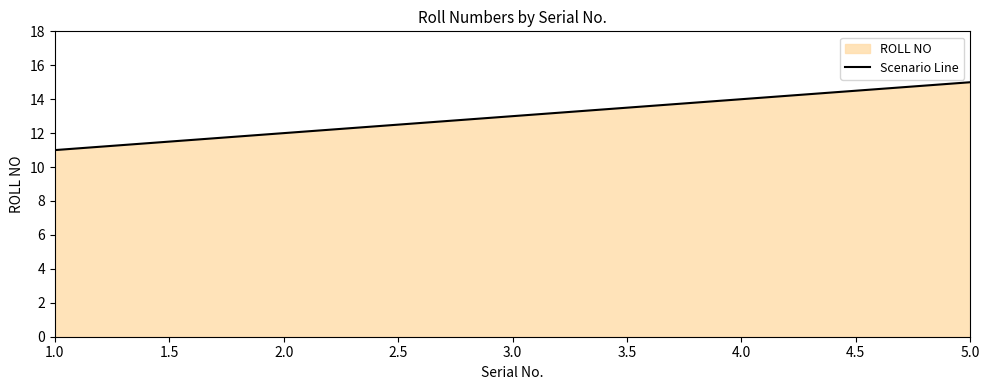

What is the greatest value displayed?

15